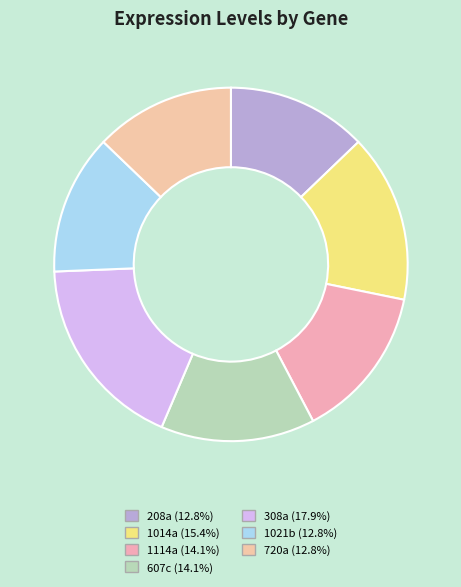

What is the largest slice in the pie chart?

308a